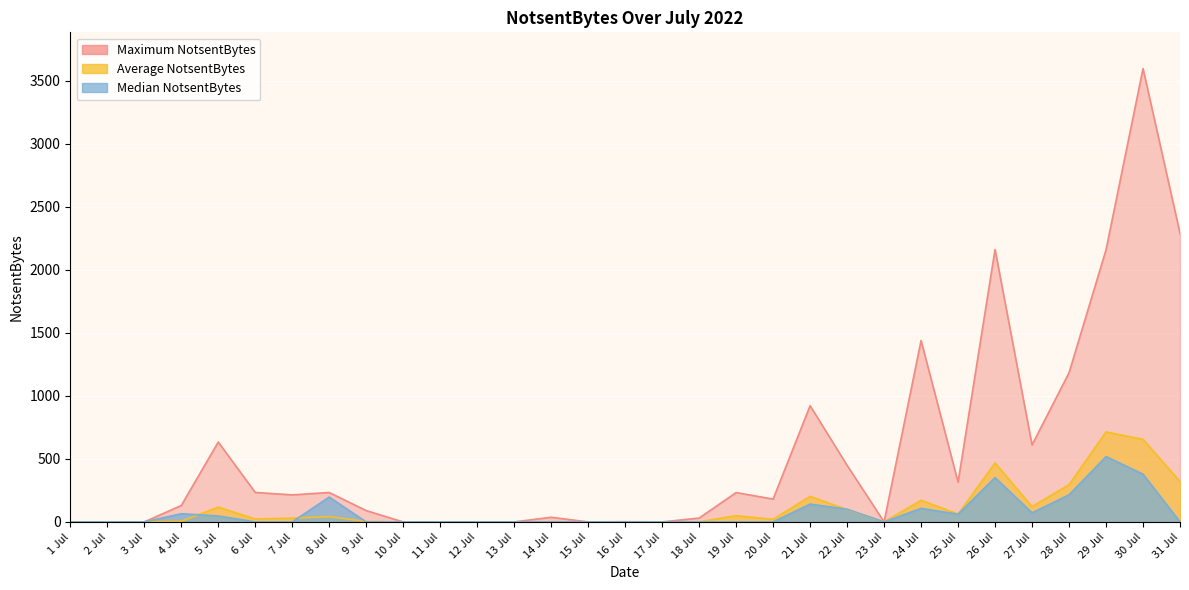

True or false: Average NotsentBytes and Maximum NotsentBytes intersect in this chart.

False